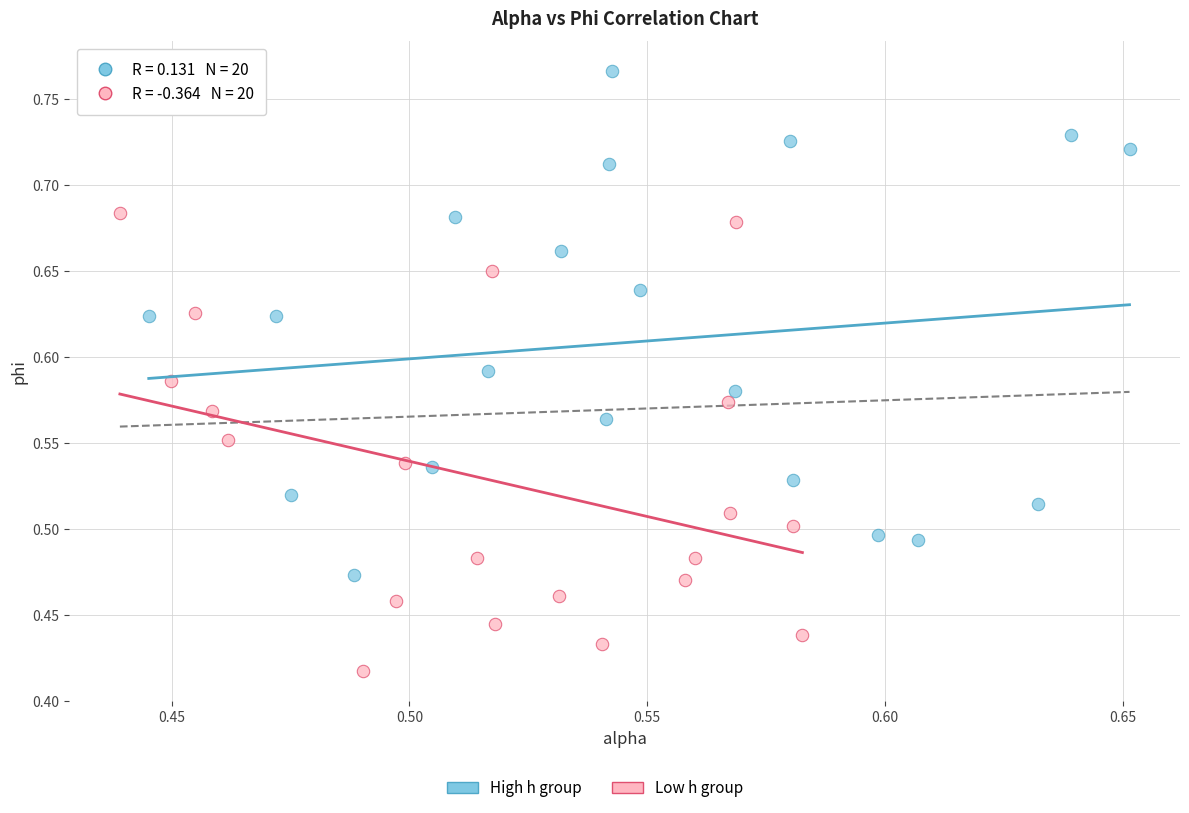

Which series has the largest Y range (max minus min)?

High h group